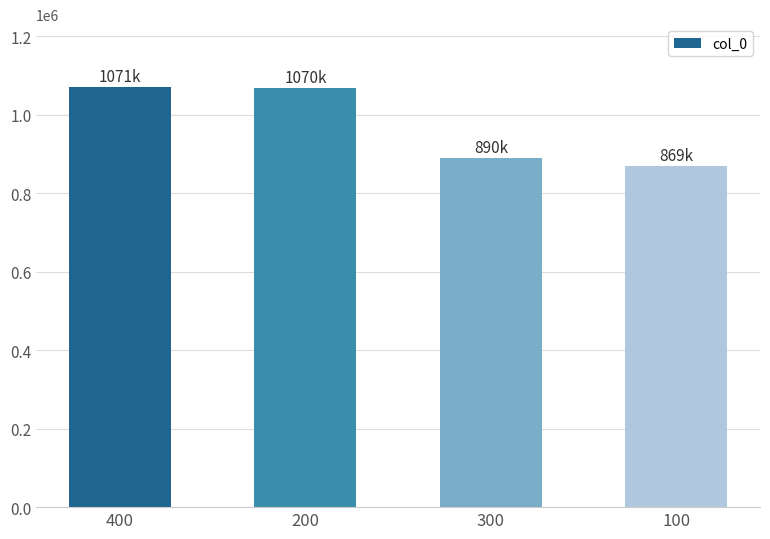

At which label does the data first exceed 1069833?

400